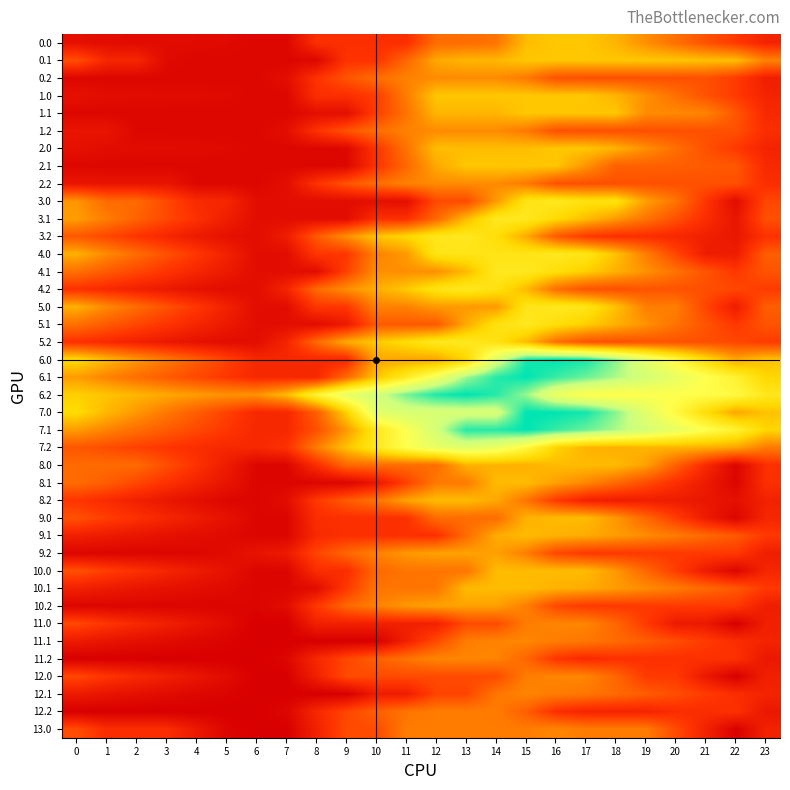

Reading left to right, transcribe all the data shown in this chart.

0.0: 0=509.8	1=460.8	2=450.6	3=446.2	4=441.4	5=430.7	6=396.0	7=396.0	8=854.8	9=854.8	10=854.8	11=854.8	12=1354.8	13=1354.8	14=1411.7	15=1911.7	16=1980.0	17=1980.0	18=1851.7	19=1609.6	20=1382.0	21=1146.1	22=955.7	23=732.7
0.1: 0=1123.1	1=765.6	2=765.6	3=426.4	4=396.0	5=396.0	6=396.0	7=396.0	8=396.0	9=896.0	10=896.0	11=1315.6	12=1776.3	13=1867.8	14=1867.8	15=1980.0	16=1980.0	17=1980.0	18=1980.0	19=1980.0	20=1965.6	21=1933.6	22=1913.9	23=1518.5
0.2: 0=396.0	1=396.0	2=396.0	3=396.0	4=396.0	5=396.0	6=396.0	7=474.7	8=886.0	9=1159.9	10=1364.4	11=1515.1	12=1580.9	13=1580.9	14=1580.9	15=1460.0	16=1142.0	17=1132.5	18=1132.5	19=1132.5	20=1132.5	21=1132.5	22=965.2	23=680.6
1.0: 0=509.8	1=460.8	2=450.6	3=446.2	4=441.4	5=430.7	6=396.0	7=396.0	8=854.8	9=854.8	10=980.0	11=1480.0	12=1980.0	13=1980.0	14=1980.0	15=1980.0	16=1980.0	17=1980.0	18=1851.7	19=1609.6	20=1382.0	21=1146.1	22=955.7	23=732.7
1.1: 0=396.0	1=396.0	2=396.0	3=396.0	4=396.0	5=396.0	6=396.0	7=396.0	8=487.5	9=487.5	10=987.5	11=1407.1	12=1867.8	13=1867.8	14=1867.8	15=1980.0	16=1980.0	17=1980.0	18=1980.0	19=1584.3	20=1569.9	21=1537.9	22=1186.8	23=791.4
1.2: 0=563.4	1=563.4	2=396.0	3=396.0	4=396.0	5=396.0	6=396.0	7=474.7	8=886.0	9=1159.9	10=1364.4	11=1515.1	12=1580.9	13=1580.9	14=1580.9	15=1460.0	16=1142.0	17=1132.5	18=1132.5	19=1132.5	20=1132.5	21=1132.5	22=1132.5	23=848.0
2.0: 0=509.8	1=460.8	2=450.6	3=446.2	4=441.4	5=430.7	6=396.0	7=396.0	8=396.0	9=411.7	10=911.7	11=1411.7	12=1911.7	13=1911.7	14=1911.7	15=1911.7	16=1980.0	17=1973.9	18=1845.6	19=1603.5	20=1376.0	21=1140.0	22=949.6	23=729.7
2.1: 0=401.7	1=396.0	2=396.0	3=396.0	4=396.0	5=396.0	6=396.0	7=396.0	8=396.0	9=396.0	10=896.0	11=1315.6	12=1776.3	13=1980.0	14=1980.0	15=1980.0	16=1980.0	17=1643.3	18=1258.6	19=1258.6	20=1244.2	21=1212.2	22=1192.5	23=797.1
2.2: 0=563.4	1=563.4	2=563.4	3=563.4	4=396.0	5=396.0	6=396.0	7=474.7	8=886.0	9=1159.9	10=1364.4	11=1515.1	12=1580.9	13=1580.9	14=1580.9	15=1460.0	16=1142.0	17=1132.5	18=1132.5	19=1132.5	20=1132.5	21=1132.5	22=1132.5	23=848.0
3.0: 0=1649.8	1=1339.5	2=1339.5	3=1073.8	4=807.6	5=764.0	6=468.0	7=468.0	8=468.0	9=468.0	10=499.0	11=499.0	12=1089.9	13=1089.9	14=1680.8	15=2271.7	16=2340.0	17=2226.8	18=2226.8	19=1723.4	20=1417.1	21=919.7	22=468.0	23=1058.9
3.1: 0=1705.6	1=1482.7	2=1272.9	3=1068.3	4=866.7	5=675.1	6=468.0	7=468.0	8=468.0	9=468.0	10=856.4	11=856.4	12=1317.1	13=1897.0	14=2340.0	15=2340.0	16=2124.5	17=1922.4	18=1672.4	19=1411.3	20=1135.6	21=842.2	22=561.2	23=1133.4
3.2: 0=1193.5	1=1058.2	2=910.1	3=766.6	4=629.6	5=518.6	6=468.0	7=652.4	8=1201.0	9=1612.2	10=1954.2	11=2104.8	12=2308.1	13=2340.0	14=2175.8	15=1793.4	16=1214.3	17=943.5	18=857.2	19=842.2	20=779.7	21=690.2	22=579.9	23=886.7
4.0: 0=1829.2	1=1572.3	2=1354.2	3=1141.9	4=929.2	5=710.6	6=468.0	7=468.0	8=926.8	9=926.8	10=1517.7	11=1680.8	12=2271.7	13=2271.7	14=2271.7	15=2271.7	16=2340.0	17=2280.3	18=1944.1	19=1494.1	20=1058.7	21=647.4	22=647.4	23=1238.3
4.1: 0=1384.8	1=1215.4	2=1059.1	3=907.9	4=759.8	5=621.7	6=468.0	7=468.0	8=468.0	9=1015.6	10=1606.5	11=1606.5	12=1606.5	13=1897.0	14=2340.0	15=2340.0	16=2178.0	17=2029.3	18=1832.8	19=1625.2	20=1402.9	21=1163.0	22=935.4	23=1160.1
4.2: 0=875.6	1=793.7	2=699.2	3=609.1	4=525.6	5=468.0	6=470.9	7=741.6	8=1332.5	9=1606.3	10=1810.9	11=1995.7	12=2253.5	13=2340.0	14=2229.2	15=1900.4	16=1374.5	17=1157.1	18=1124.3	19=1163.6	20=1154.5	21=1118.5	22=1061.6	23=968.6
5.0: 0=1829.2	1=1572.3	2=1354.2	3=1141.9	4=929.2	5=710.6	6=468.0	7=468.0	8=926.8	9=926.8	10=1517.7	11=1517.7	12=1680.8	13=1680.8	14=1680.8	15=2271.7	16=2340.0	17=2280.3	18=1944.1	19=1494.1	20=1489.5	21=1045.6	22=647.4	23=1238.3
5.1: 0=1384.8	1=1215.4	2=1059.1	3=907.9	4=759.8	5=621.7	6=468.0	7=468.0	8=468.0	9=614.0	10=1204.9	11=1204.9	12=1204.9	13=1784.8	14=2227.8	15=2340.0	16=2178.0	17=2029.3	18=1832.8	19=1625.2	20=1402.9	21=1163.0	22=935.4	23=1160.1
5.2: 0=875.6	1=793.7	2=699.2	3=609.1	4=525.6	5=468.0	6=470.9	7=741.6	8=1332.5	9=1798.3	10=2002.8	11=2153.5	12=2340.0	13=2340.0	14=2229.2	15=1900.4	16=1374.5	17=1157.1	18=1124.3	19=1163.6	20=1154.5	21=1118.5	22=1061.6	23=968.6
6.0: 0=2138.0	1=1881.1	2=1663.0	3=1450.7	4=1238.0	5=1019.4	6=776.8	7=776.8	8=776.8	9=776.8	10=1757.6	11=1757.6	12=1757.6	13=2088.4	14=3069.2	15=3815.7	16=3884.0	17=3824.3	18=3488.1	19=3038.1	20=2602.7	21=2158.8	22=1760.5	23=1949.2
6.1: 0=1693.6	1=1524.2	2=1367.9	3=1216.7	4=1068.6	5=930.5	6=776.8	7=776.8	8=776.8	9=1324.4	10=1958.9	11=2378.5	12=2839.2	13=3419.0	14=3771.8	15=3884.0	16=3722.0	17=3573.3	18=3376.8	19=3169.2	20=2946.9	21=2707.0	22=2479.4	23=2086.5
6.2: 0=2036.5	1=1954.6	2=1860.0	3=1769.9	4=1686.4	5=1628.8	6=1631.7	7=1902.4	8=2505.6	9=2971.4	10=3197.2	11=3539.7	12=3797.5	13=3884.0	14=3773.2	15=3444.4	16=2918.5	17=2701.1	18=2668.3	19=2707.6	20=2698.5	21=2662.5	22=2605.6	23=2321.0
7.0: 0=2138.0	1=1881.1	2=1663.0	3=1450.7	4=1238.0	5=1019.4	6=776.8	7=776.8	8=1235.6	9=2047.8	10=3028.6	11=3137.5	12=3137.5	13=3137.5	14=3137.5	15=3884.0	16=3884.0	17=3824.3	18=3488.1	19=3038.1	20=2602.7	21=2158.8	22=1760.5	23=1949.2
7.1: 0=1693.6	1=1524.2	2=1367.9	3=1216.7	4=1068.6	5=930.5	6=776.8	7=776.8	8=1129.6	9=1677.2	10=2311.7	11=2731.3	12=3192.0	13=3771.8	14=3771.8	15=3884.0	16=3722.0	17=3573.3	18=3376.8	19=3169.2	20=2946.9	21=2707.0	22=2479.4	23=2086.5
7.2: 0=1184.4	1=1102.5	2=1008.0	3=917.9	4=834.4	5=776.8	6=779.7	7=879.7	8=1482.9	9=1948.7	10=2345.2	11=2687.7	12=2945.5	13=3032.0	14=2921.2	15=2592.4	16=2066.5	17=1849.1	18=1816.3	19=1855.6	20=1846.5	21=1810.5	22=1753.6	23=1469.0
8.0: 0=1342.4	1=1342.4	2=1342.4	3=1120.1	4=885.6	5=645.2	6=380.8	7=380.8	8=839.6	9=1320.4	10=1354.9	11=1354.9	12=1354.9	13=1835.7	14=1835.7	15=1835.7	16=1904.0	17=1904.0	18=1904.0	19=1723.7	20=1266.5	21=800.8	22=380.8	23=861.6
8.1: 0=1342.4	1=1237.1	2=1059.0	3=886.1	4=716.2	5=556.3	6=380.8	7=380.8	8=380.8	9=380.8	10=580.7	11=1000.3	12=1461.0	13=1461.0	14=1904.0	15=1904.0	16=1720.2	17=1549.8	18=1331.4	19=1102.1	20=858.0	21=630.1	22=380.8	23=861.6
8.2: 0=916.2	1=812.6	2=696.2	3=584.4	4=479.0	5=399.7	6=380.8	7=459.5	8=940.3	9=1214.2	10=1418.8	11=1739.1	12=1904.0	13=1904.0	14=1771.4	15=1420.8	16=949.6	17=710.4	18=655.9	19=672.9	20=642.0	21=584.2	22=505.6	23=710.9
9.0: 0=1142.0	1=985.1	2=867.0	3=754.8	4=642.0	5=523.4	6=380.8	7=380.8	8=839.6	9=874.1	10=874.1	11=874.1	12=1354.9	13=1354.9	14=1354.9	15=1835.7	16=1904.0	17=1904.0	18=1667.8	19=1317.8	20=982.3	21=638.4	22=380.8	23=761.4
9.1: 0=697.7	1=628.3	2=571.9	3=520.8	4=472.6	5=434.5	6=380.8	7=380.8	8=797.5	9=868.0	10=868.0	11=868.0	12=868.0	13=1348.8	14=1791.8	15=1904.0	16=1842.0	17=1793.3	18=1696.7	19=1589.1	20=1466.9	21=1326.9	22=1199.3	23=948.5
9.2: 0=380.8	1=380.8	2=380.8	3=382.9	4=399.7	5=443.0	6=547.9	7=626.7	8=1037.9	9=1311.8	10=1516.4	11=1667.0	12=1732.9	13=1732.9	14=1722.1	15=1493.2	16=1067.3	17=950.0	18=950.0	19=950.0	20=950.0	21=950.0	22=950.0	23=665.4
10.0: 0=1142.0	1=985.1	2=867.0	3=754.8	4=642.0	5=523.4	6=380.8	7=380.8	8=839.6	9=839.6	10=1320.4	11=1423.2	12=1423.2	13=1423.2	14=1904.0	15=1904.0	16=1904.0	17=1904.0	18=1667.8	19=1317.8	20=982.3	21=638.4	22=380.8	23=761.4
10.1: 0=697.7	1=628.3	2=571.9	3=520.8	4=472.6	5=434.5	6=380.8	7=380.8	8=461.6	9=942.4	10=1423.2	11=1423.2	12=1423.2	13=1904.0	14=1904.0	15=1904.0	16=1842.0	17=1793.3	18=1696.7	19=1589.1	20=1466.9	21=1326.9	22=1199.3	23=948.5
10.2: 0=380.8	1=380.8	2=380.8	3=380.8	4=380.8	5=380.8	6=380.8	7=459.5	8=940.3	9=1311.8	10=1516.4	11=1667.0	12=1732.9	13=1732.9	14=1722.1	15=1493.2	16=1067.3	17=950.0	18=950.0	19=950.0	20=950.0	21=950.0	22=950.0	23=665.4
11.0: 0=1070.0	1=913.1	2=795.0	3=682.8	4=570.0	5=451.4	6=308.8	7=308.8	8=698.7	9=698.7	10=698.7	11=698.7	12=698.7	13=1088.6	14=1088.6	15=1475.7	16=1544.0	17=1544.0	18=1307.8	19=957.8	20=622.3	21=607.1	22=308.8	23=689.4
11.1: 0=625.7	1=556.3	2=499.9	3=448.8	4=400.6	5=362.5	6=308.8	7=308.8	8=308.8	9=308.8	10=308.8	11=698.7	12=1088.6	13=1478.5	14=1544.0	15=1544.0	16=1482.0	17=1433.3	18=1336.7	19=1229.1	20=1106.9	21=966.9	22=839.3	23=732.5
11.2: 0=308.8	1=308.8	2=308.8	3=308.8	4=308.8	5=308.8	6=308.8	7=387.5	8=777.4	9=1051.3	10=1255.8	11=1406.5	12=1544.0	13=1544.0	14=1533.2	15=1304.3	16=922.2	17=804.9	18=873.4	19=873.4	20=873.4	21=873.4	22=878.0	23=593.4
12.0: 0=1070.0	1=913.1	2=795.0	3=682.8	4=570.0	5=451.4	6=308.8	7=308.8	8=698.7	9=1088.6	10=1088.6	11=1088.6	12=1088.6	13=1088.6	14=1088.6	15=1478.5	16=1544.0	17=1544.0	18=1307.8	19=957.8	20=951.0	21=607.1	22=308.8	23=689.4
12.1: 0=625.7	1=556.3	2=499.9	3=448.8	4=400.6	5=362.5	6=308.8	7=308.8	8=308.8	9=308.8	10=652.0	11=652.0	12=1041.9	13=1041.9	14=1431.8	15=1544.0	16=1482.0	17=1433.3	18=1336.7	19=1229.1	20=1106.9	21=966.9	22=839.3	23=732.5
12.2: 0=308.8	1=308.8	2=308.8	3=308.8	4=308.8	5=308.8	6=308.8	7=387.5	8=777.4	9=1051.3	10=1255.8	11=1414.5	12=1480.4	13=1480.4	14=1469.6	15=1240.7	16=858.6	17=741.2	18=741.2	19=741.2	20=834.0	21=834.0	22=878.0	23=593.4
13.0: 0=1104.8	1=835.1	2=835.1	3=835.1	4=609.5	5=378.0	6=308.8	7=308.8	8=698.7	9=1085.8	10=1085.8	11=1475.7	12=1475.7	13=1475.7	14=1475.7	15=1475.7	16=1544.0	17=1471.4	18=1471.4	19=1471.4	20=1089.3	21=707.2	22=325.0	23=714.9